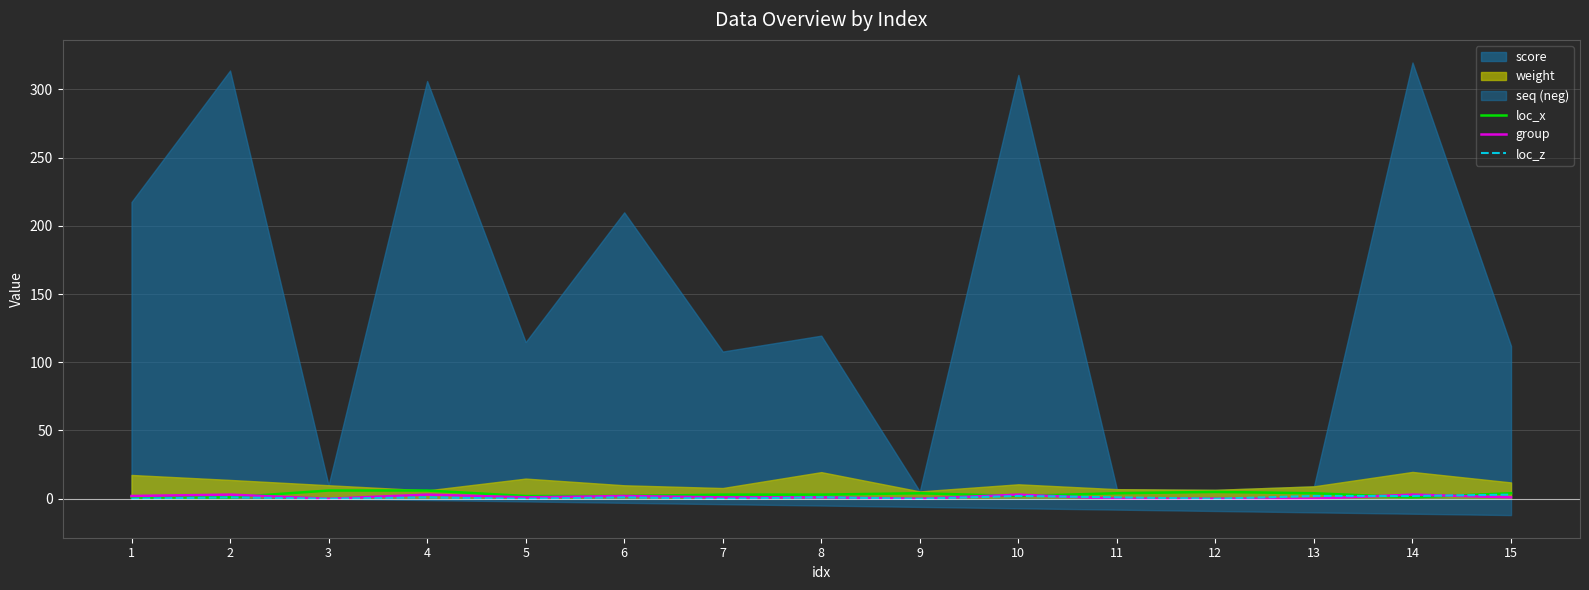

The value of loc_x at 9 is 4. True or false?

True